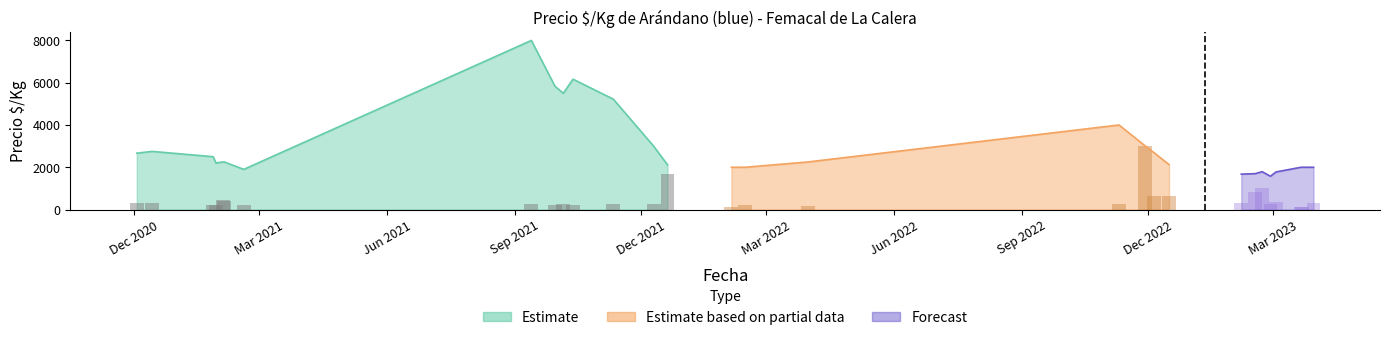

How many distinct data groups are displayed?

3